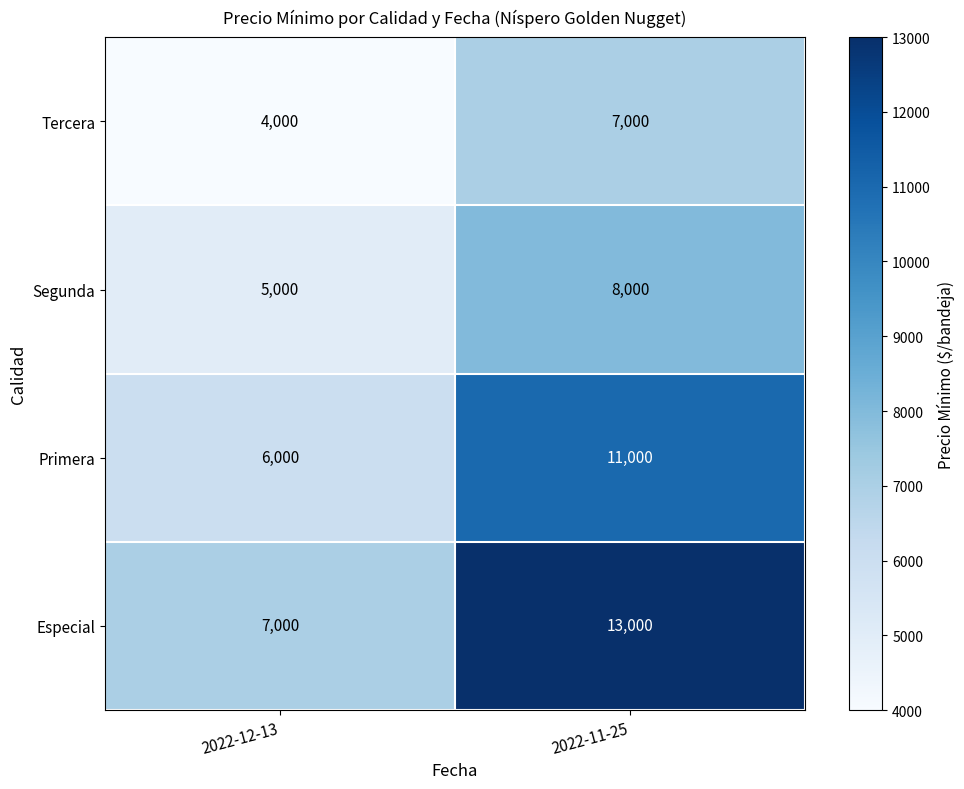

Reading left to right, what are all the values shown in this chart?

Tercera: 2022-12-13=4000	2022-11-25=7000
Segunda: 2022-12-13=5000	2022-11-25=8000
Primera: 2022-12-13=6000	2022-11-25=11000
Especial: 2022-12-13=7000	2022-11-25=13000